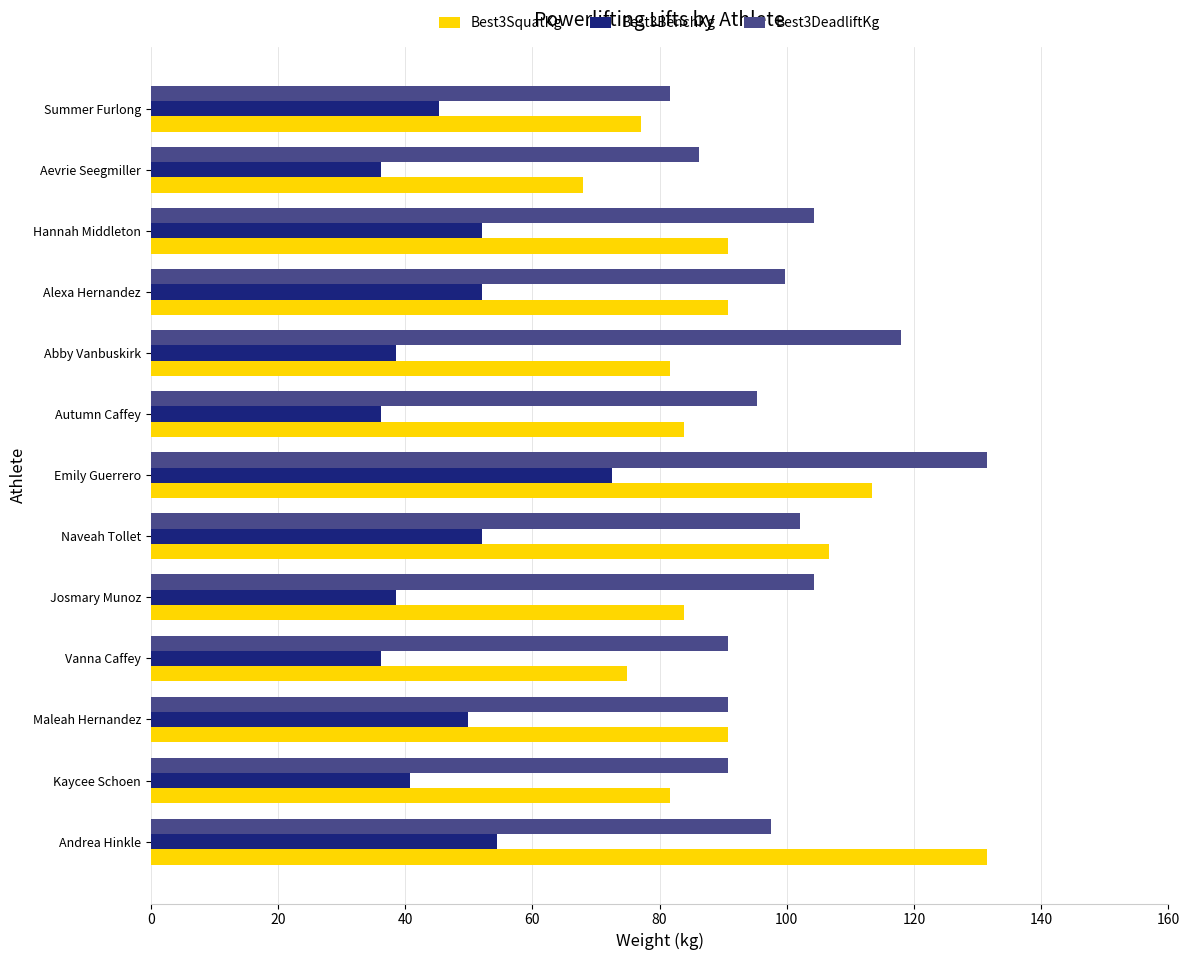

What is the spread (max minus min) of values at Abby Vanbuskirk?

79.4